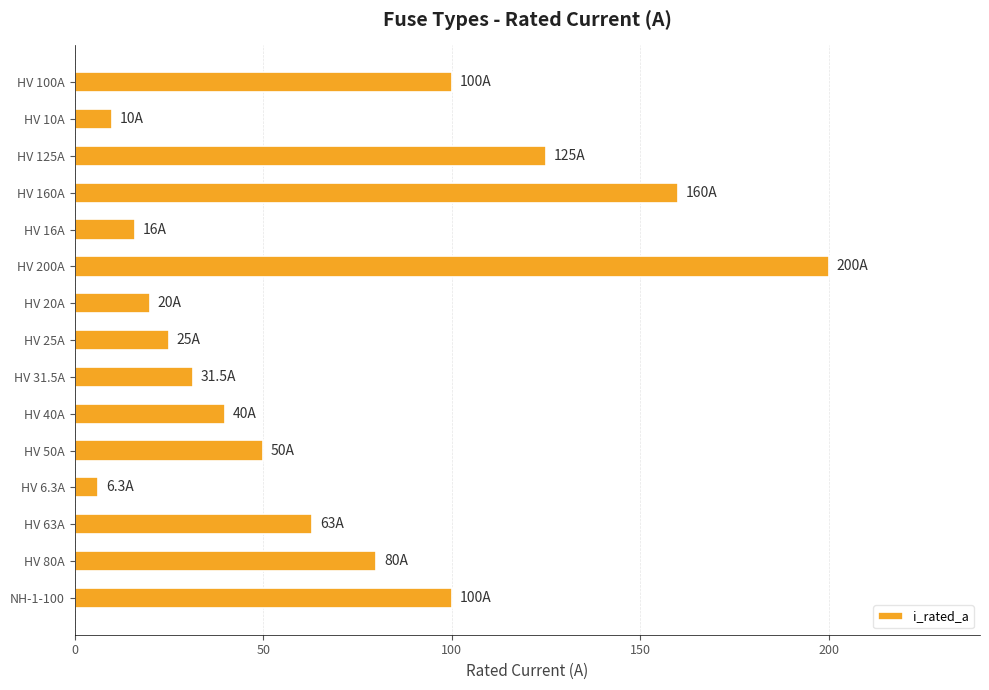

What is the label of the 1st bar from the top?

HV 100A